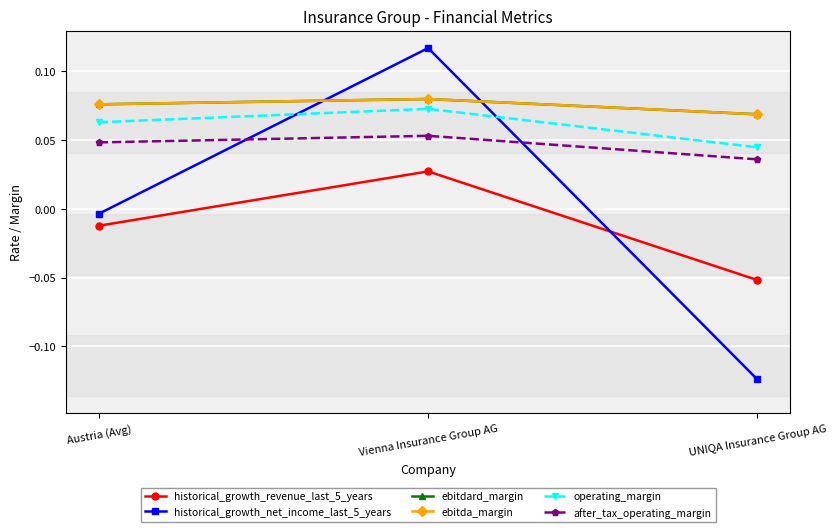

Reading left to right, transcribe all the data shown in this chart.

historical_growth_revenue_last_5_years: -0.0	0.0	-0.1
historical_growth_net_income_last_5_years: -0.0	0.1	-0.1
ebitdard_margin: 0.1	0.1	0.1
ebitda_margin: 0.1	0.1	0.1
operating_margin: 0.1	0.1	0.0
after_tax_operating_margin: 0.0	0.1	0.0